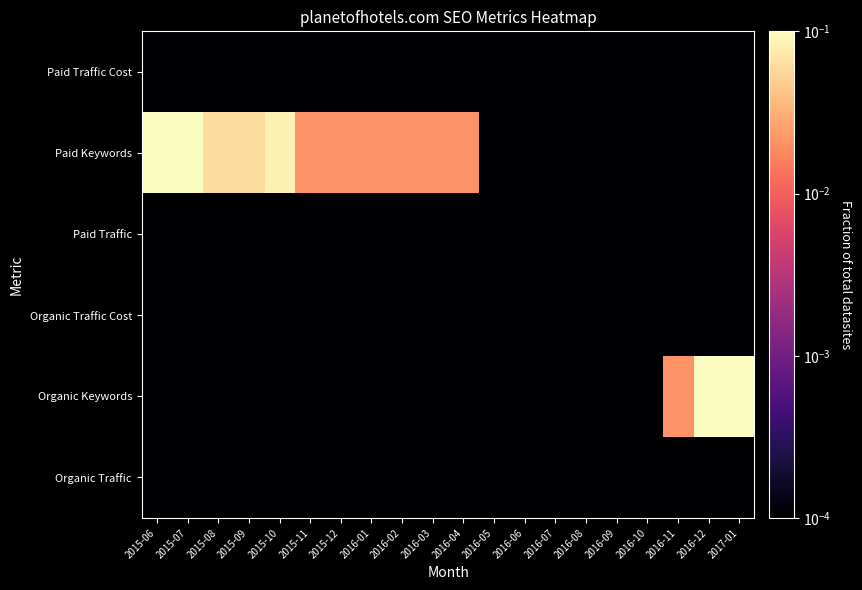

Rank the series by their maximum value, from highest to lowest.

Organic Keywords, Paid Keywords, Organic Traffic, Organic Traffic Cost, Paid Traffic, Paid Traffic Cost